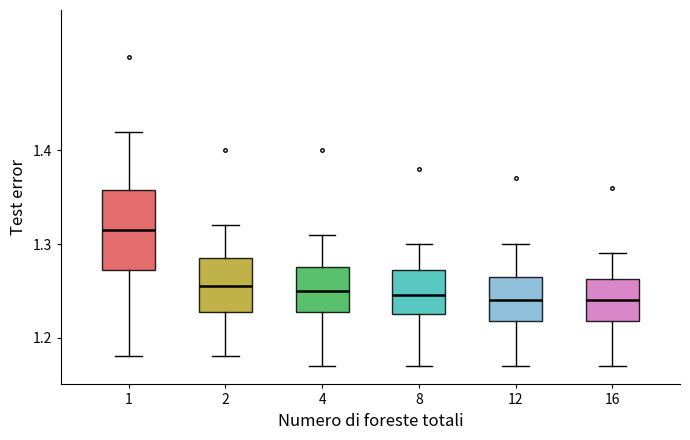

Comparing the boxes themselves (not the whiskers), which one is the tallest?

1